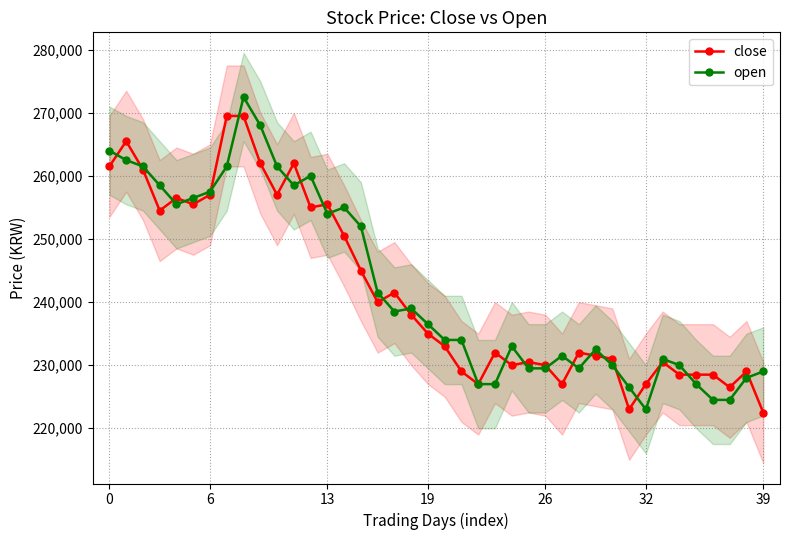

Rank the series by their maximum value, from lowest to highest.

close, open